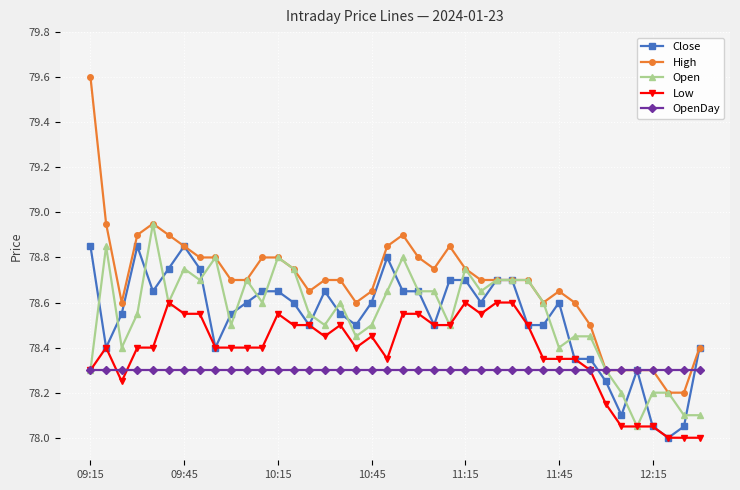

Which series has the largest range (max minus min)?

High